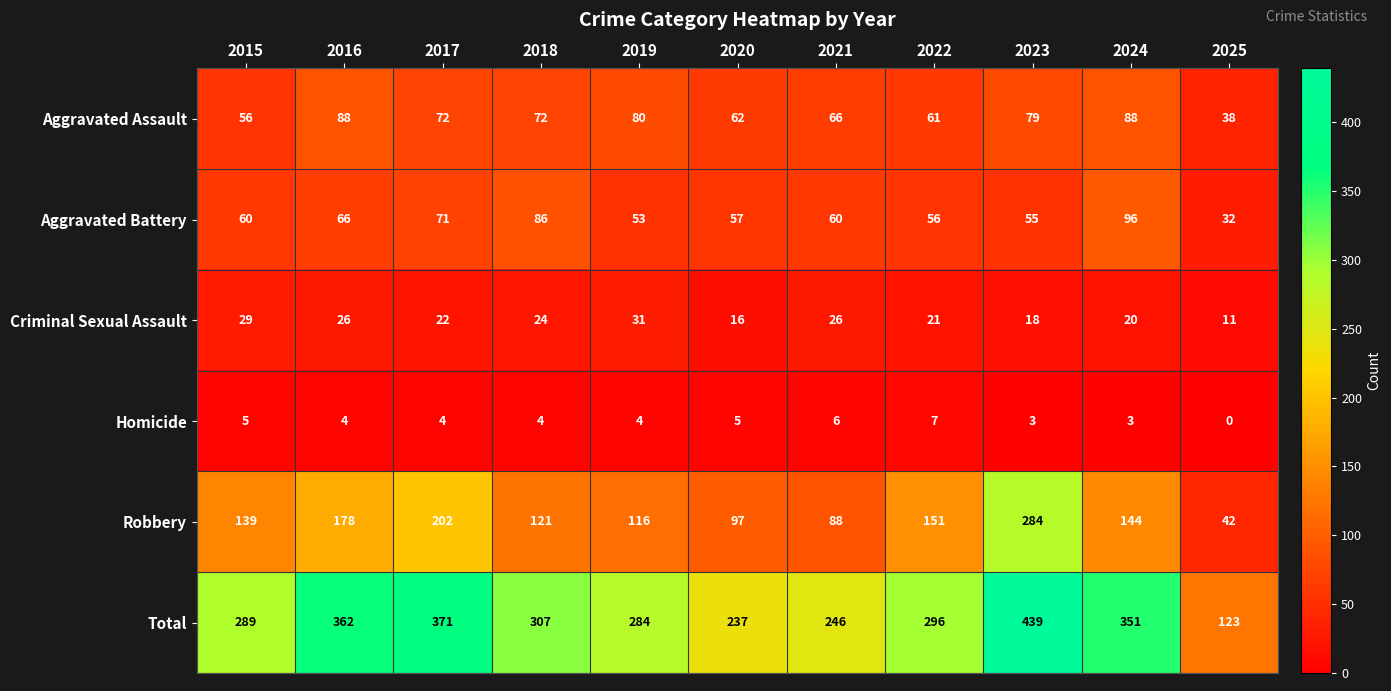

Where is Aggravated Battery nearest to the value 64?

2016